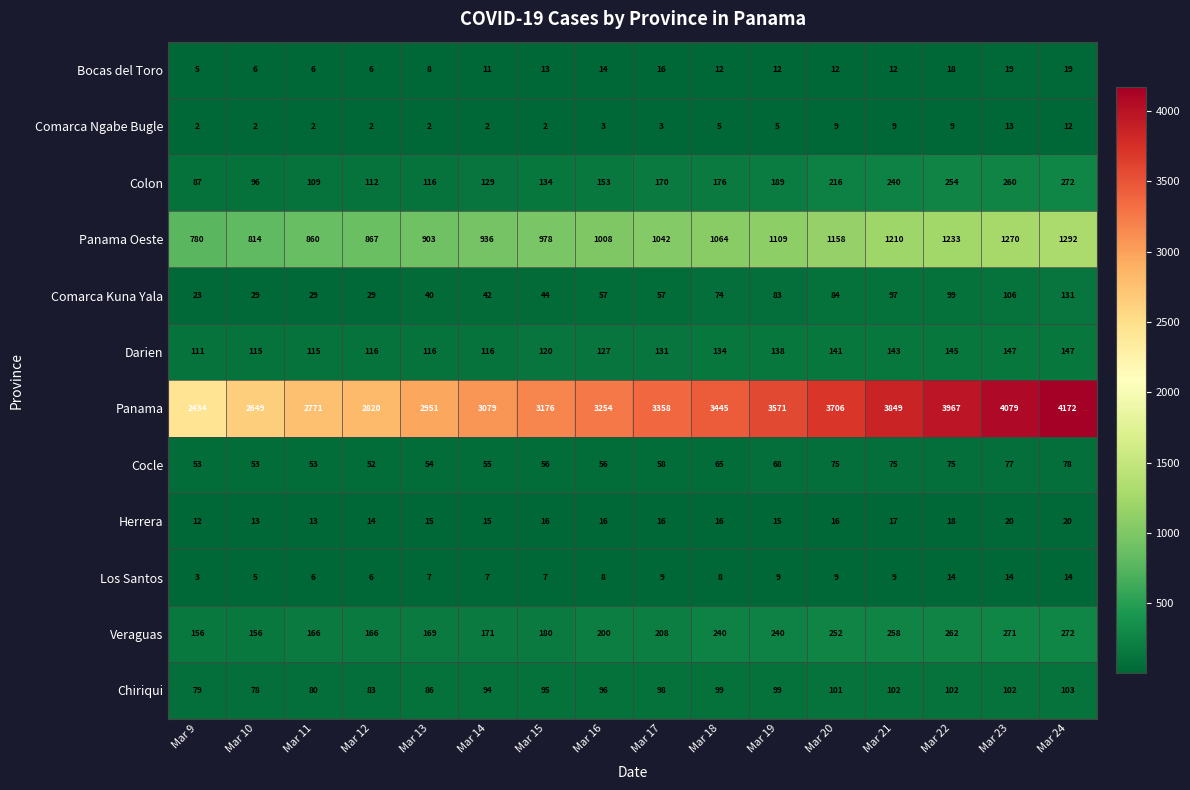

Count the number of data series in this chart.

12